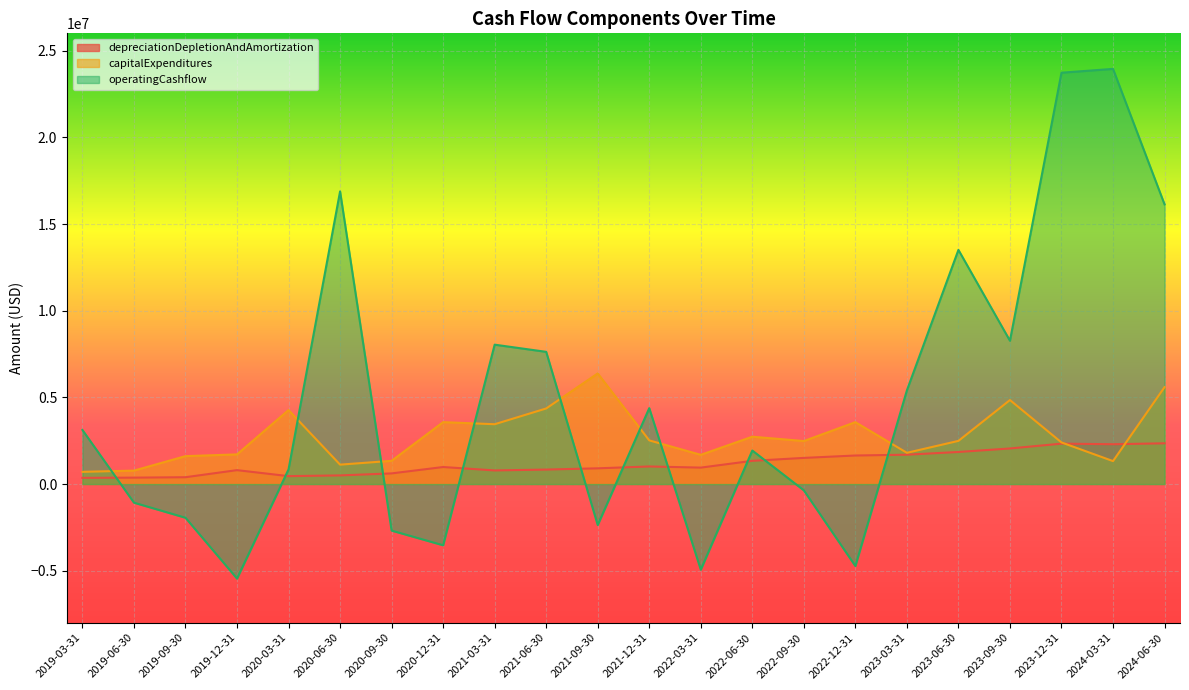

How many lines are shown in the chart?

3